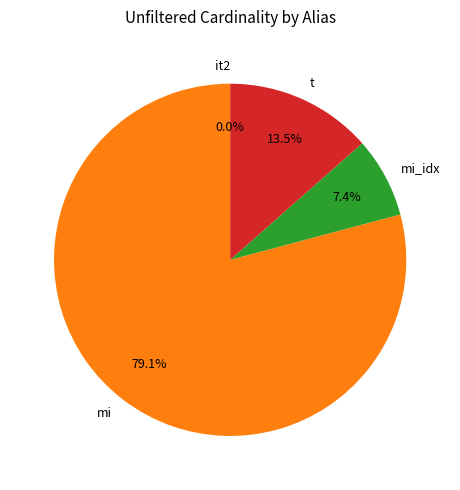

Between mi_idx and mi, which is larger?

mi